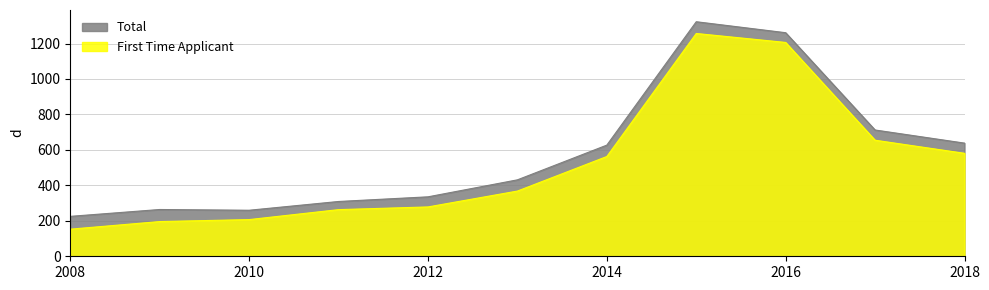

Which has a higher value, 2017 or 2014?

2017